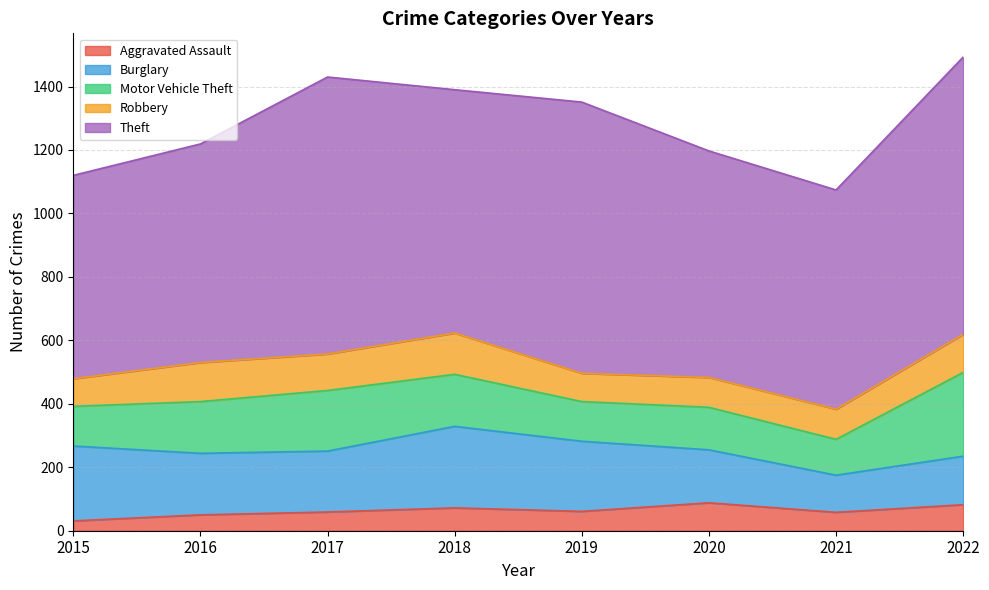

Which series changed the most between 2017 and 2019?

Motor Vehicle Theft